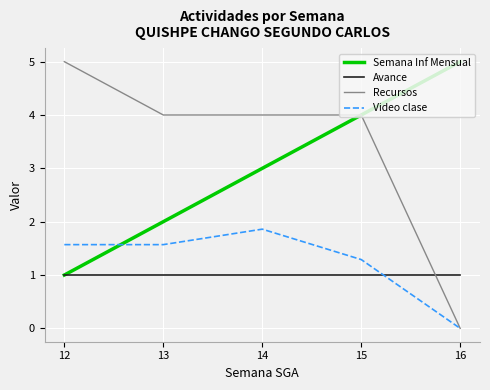

Is it true that Video clase equals 1.6 at 13?

True